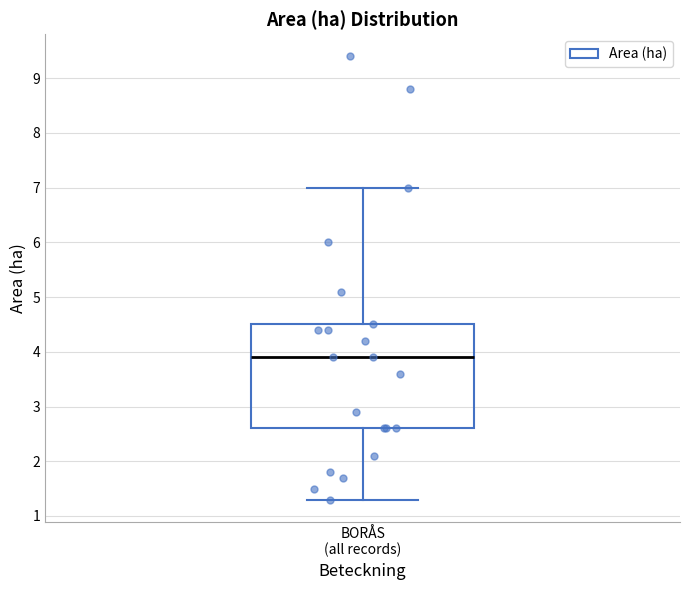

Read this box plot against the y-axis: the position of the median line, the range covered by the box, and the ends of both whiskers. The values are not printed on the chart, so give them approximately, as read against the axis.

median 3.9, box 2.6 to 4.5, whiskers 1.3 to 7.0